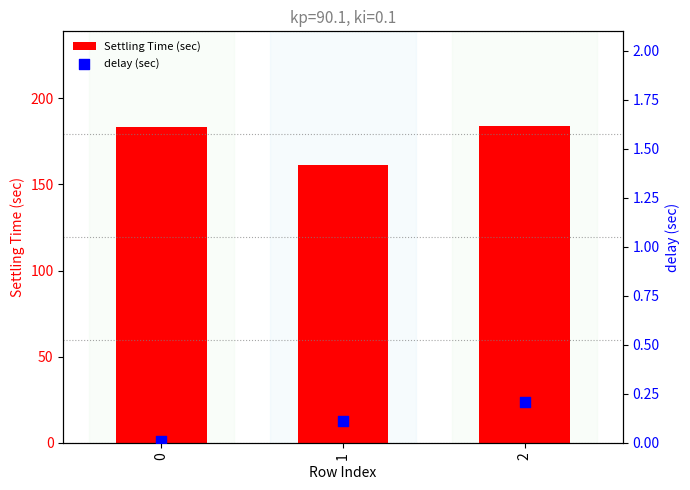

What is the total value across all series at 0?

183.4